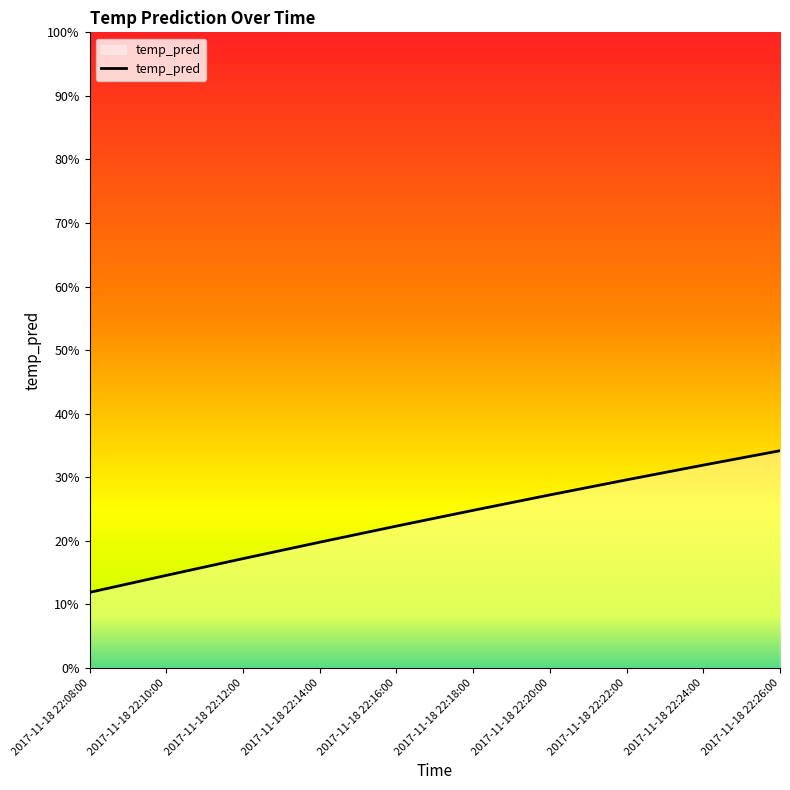

Which category has the lowest value across all series?

2017-11-18 22:08:00